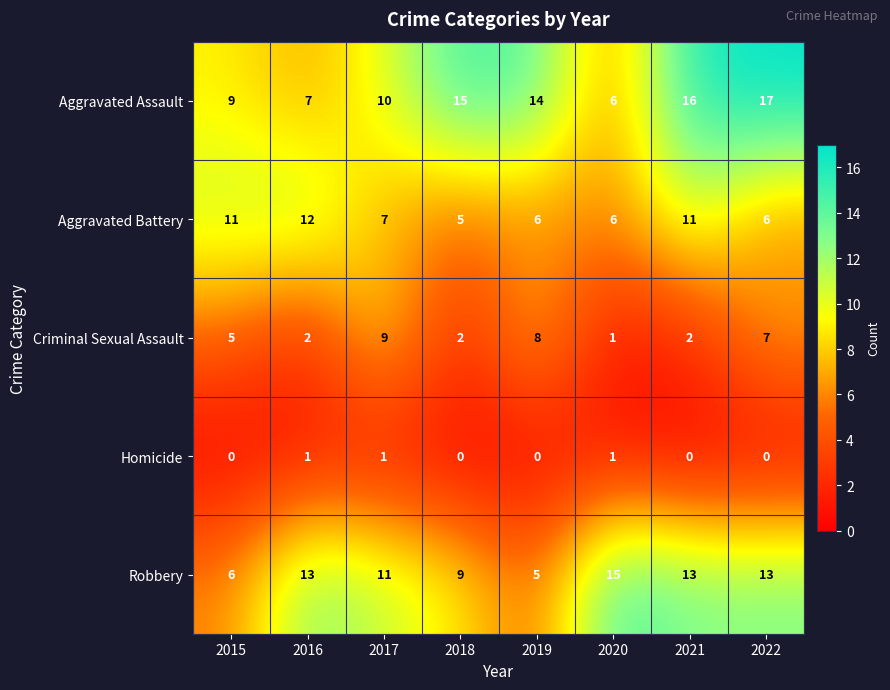

Rank the series by their maximum value, from highest to lowest.

Aggravated Assault, Robbery, Aggravated Battery, Criminal Sexual Assault, Homicide